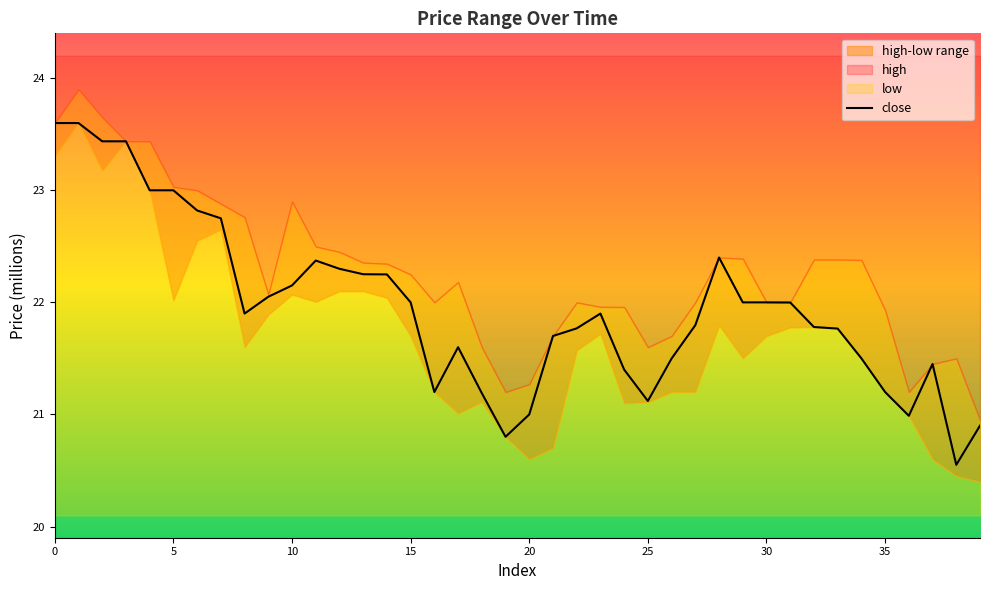

What is the highest value of the close series?

23.6